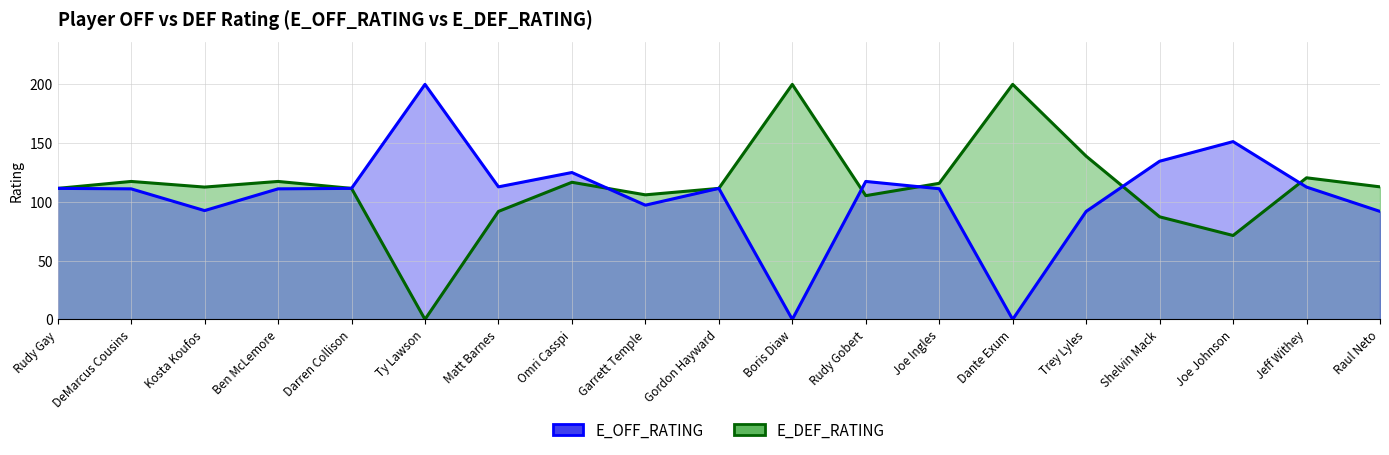

At which label is E_OFF_RATING closest to 100?

Garrett Temple